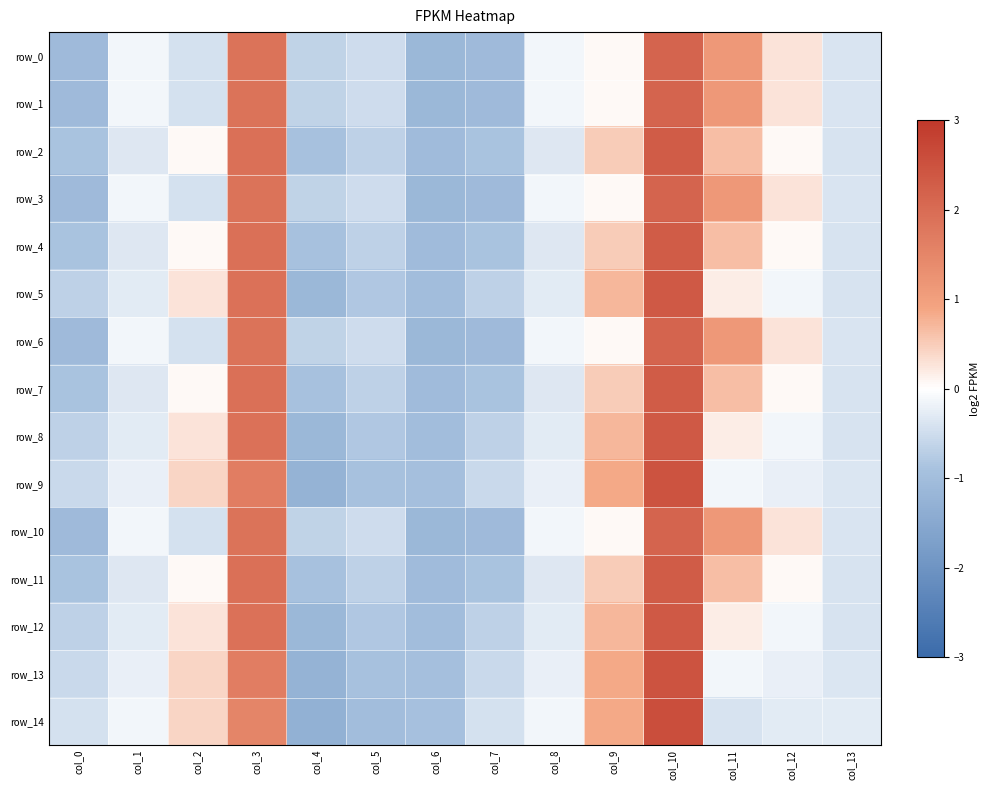

Where is row_5 nearest to the value 0?

col_12